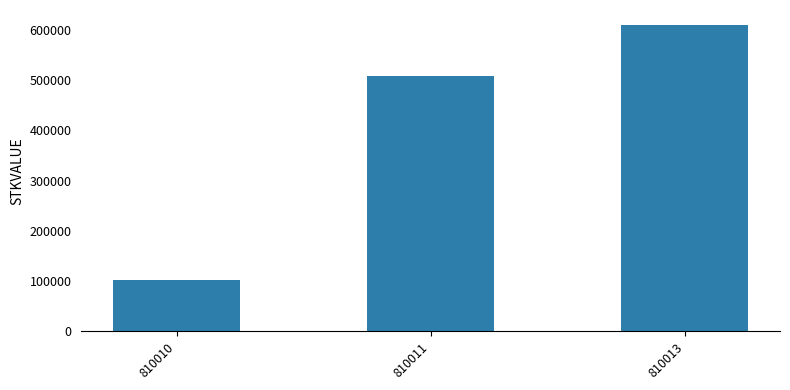

What is the average value?

406203